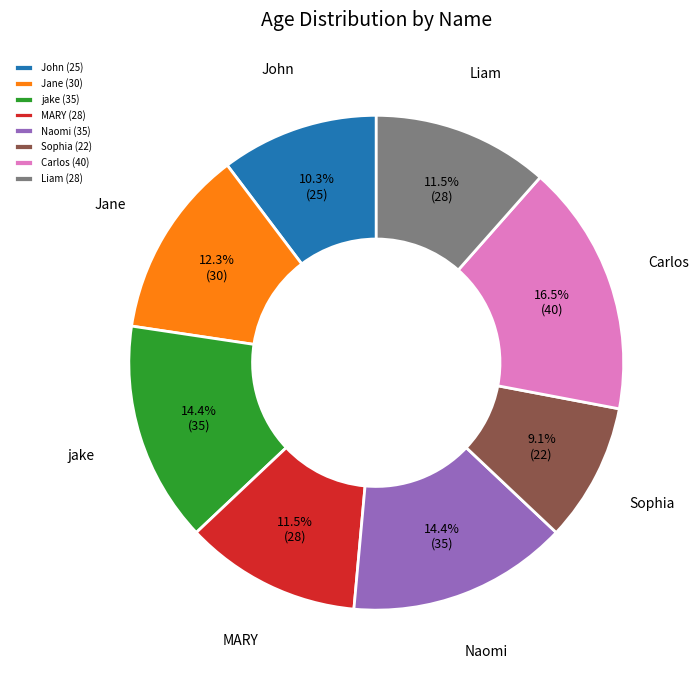

Does John account for over 50% of the chart?

No